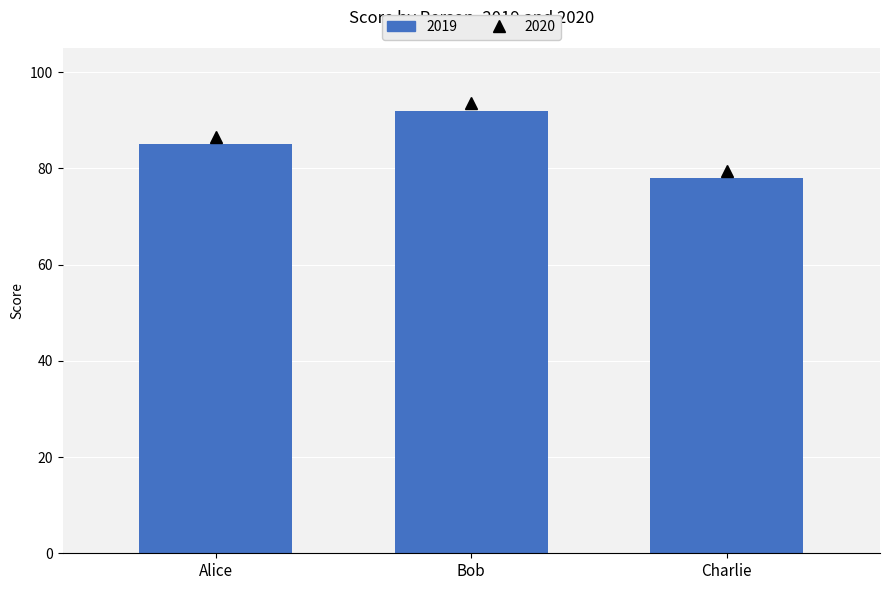

Are the bars grouped side by side (vs. stacked)?

No